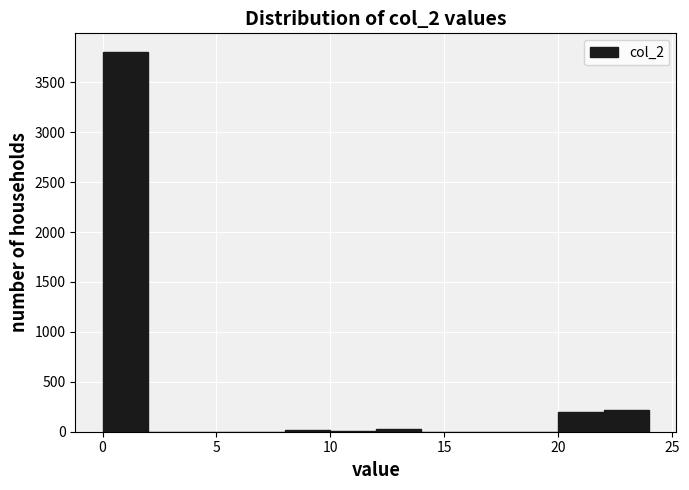

Reading left to right, transcribe this chart: for each bar, give the range it covers on the x-axis and its height. The values are not printed on the chart, so give them approximately, as read against the axis.

0 to 2: 3800
2 to 4: 0
4 to 6: 0
6 to 8: 0
8 to 10: under 50
10 to 12: under 50
12 to 14: under 50
14 to 16: 0
16 to 18: 0
18 to 20: 0
20 to 22: 200
22 to 24: 200